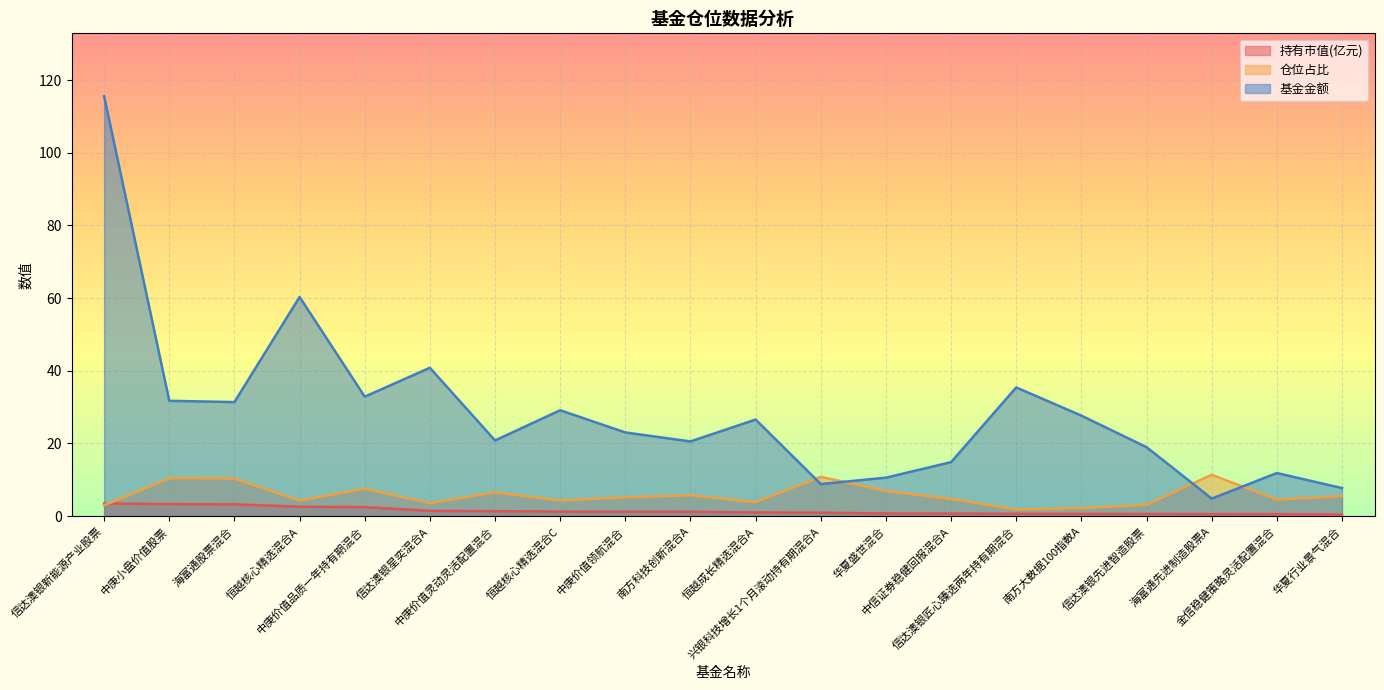

How many data points in 仓位占比 are above 5?

10